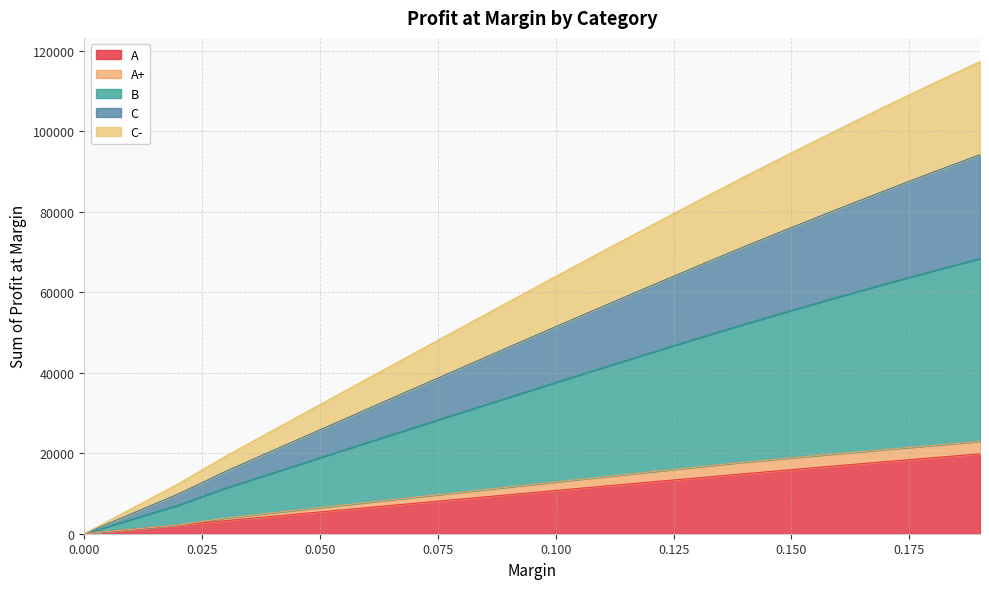

True or false: A+ has a value of 11599.4 at 0.09.

True